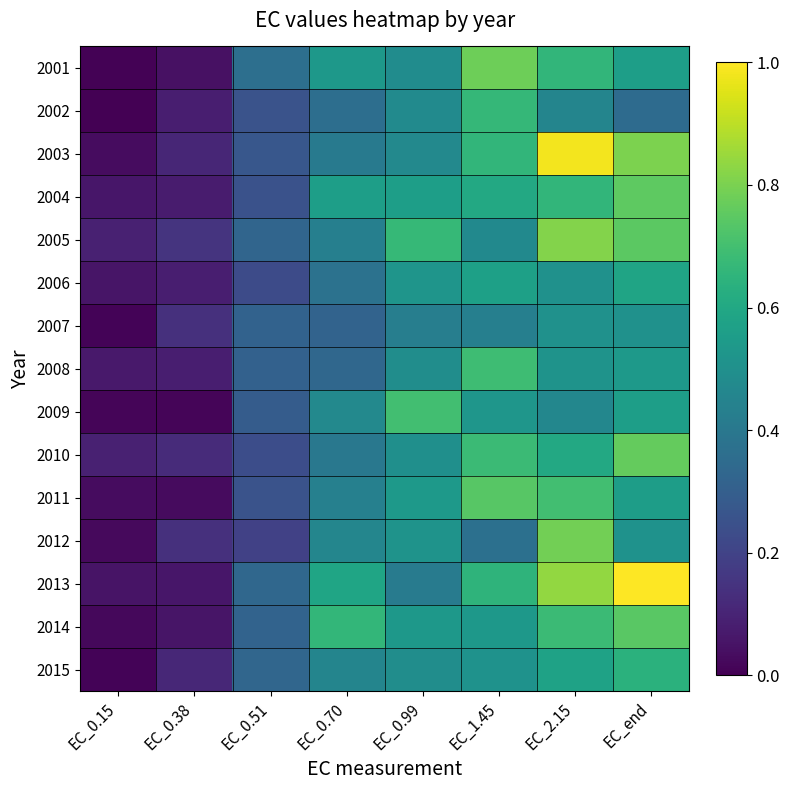

What is the total value across all series at EC_2.15?

9.7